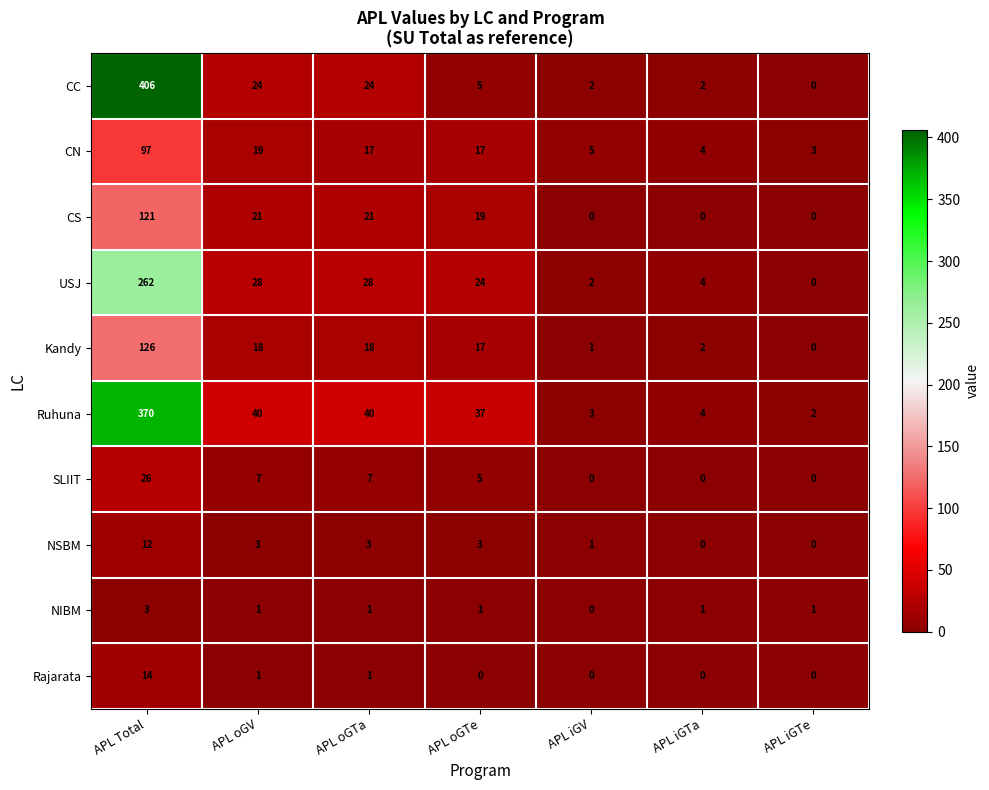

At which category is the sum across all series the highest?

APL Total